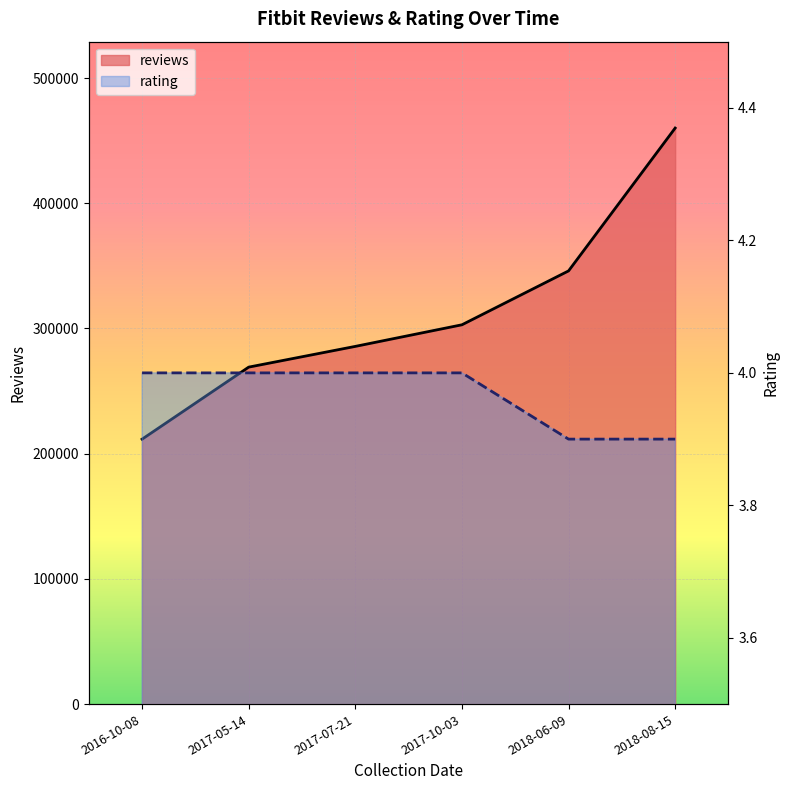

True or false: rating has more than 0 interior local peaks.

False